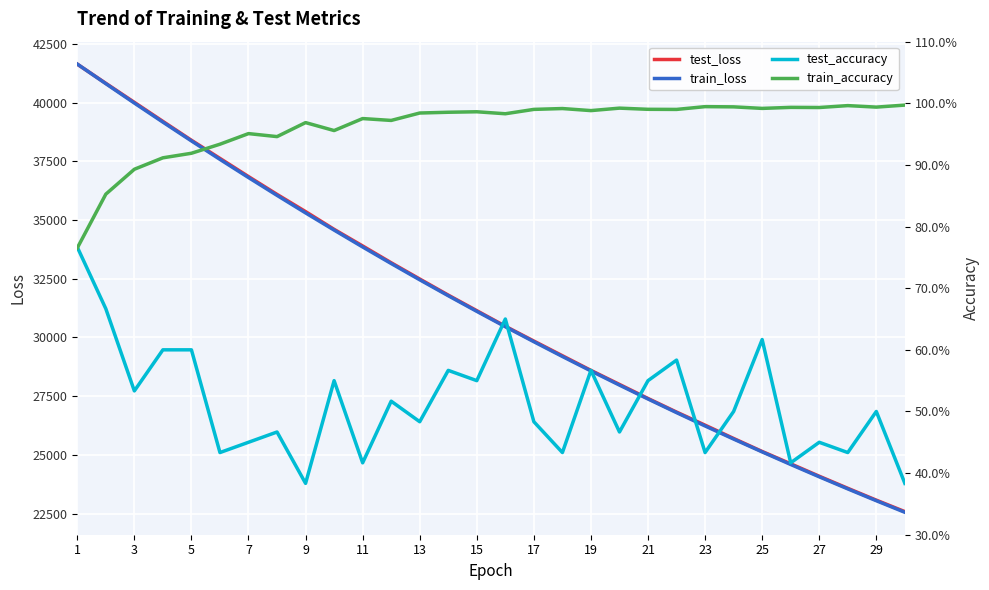

What is the sum of the train_accuracy values at 29 and 27?

2.0